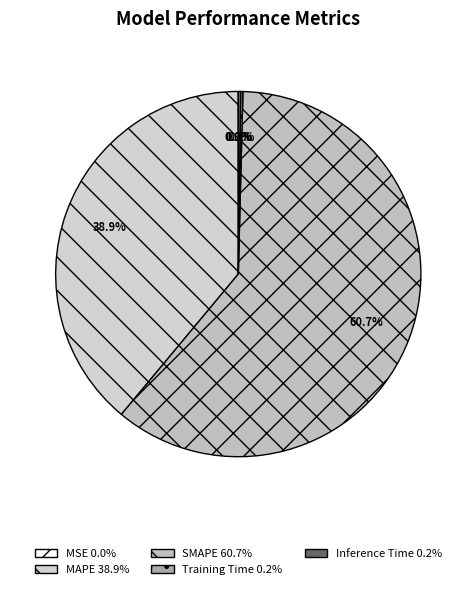

True or false: MAPE accounts for 47% of the total.

False